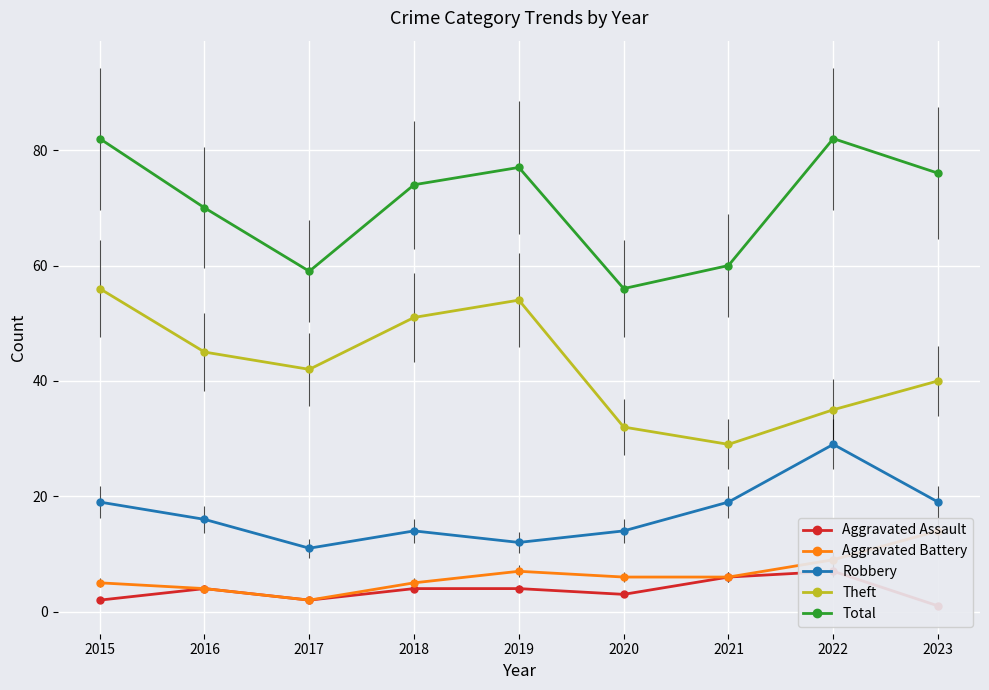

Where is the first local minimum for Theft?

2017